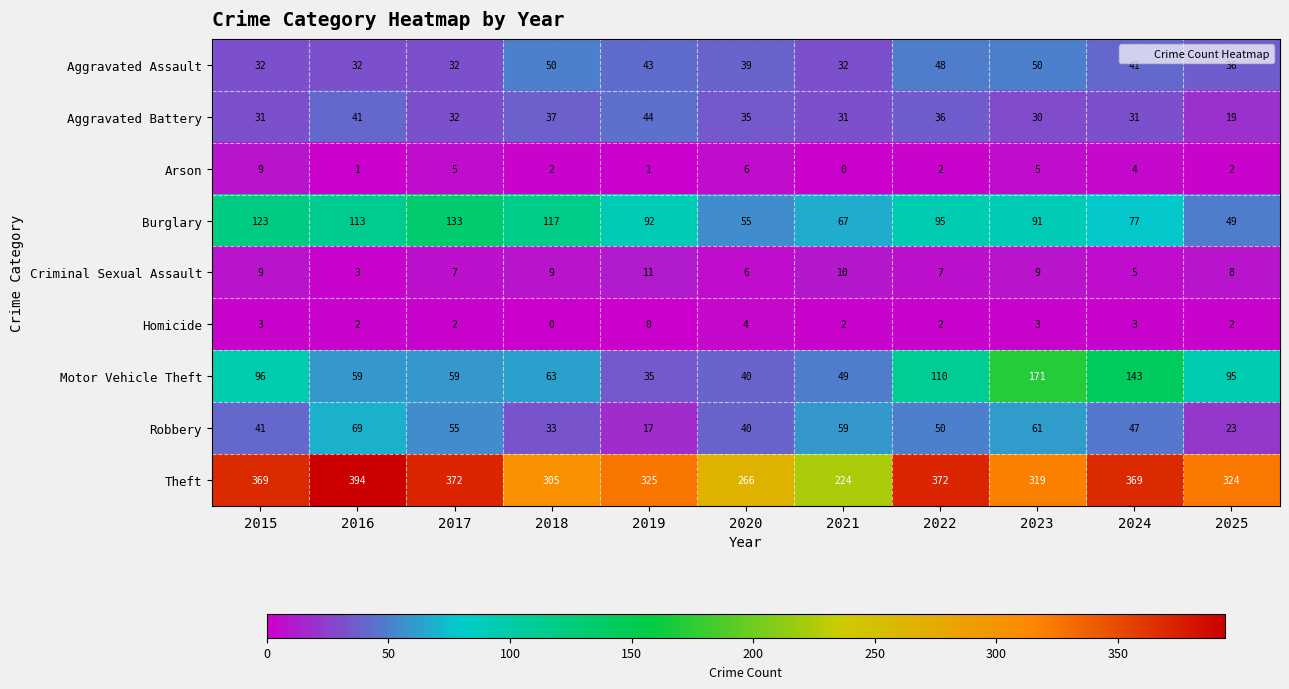

Rank the series at 2016 from lowest to highest value.

Arson, Homicide, Criminal Sexual Assault, Aggravated Assault, Aggravated Battery, Motor Vehicle Theft, Robbery, Burglary, Theft